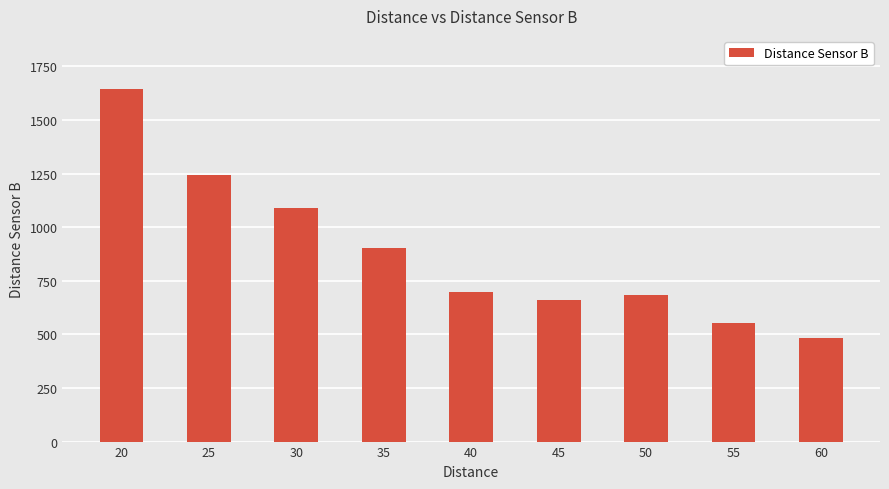

What is the difference between the second highest and minimum values?

759.3